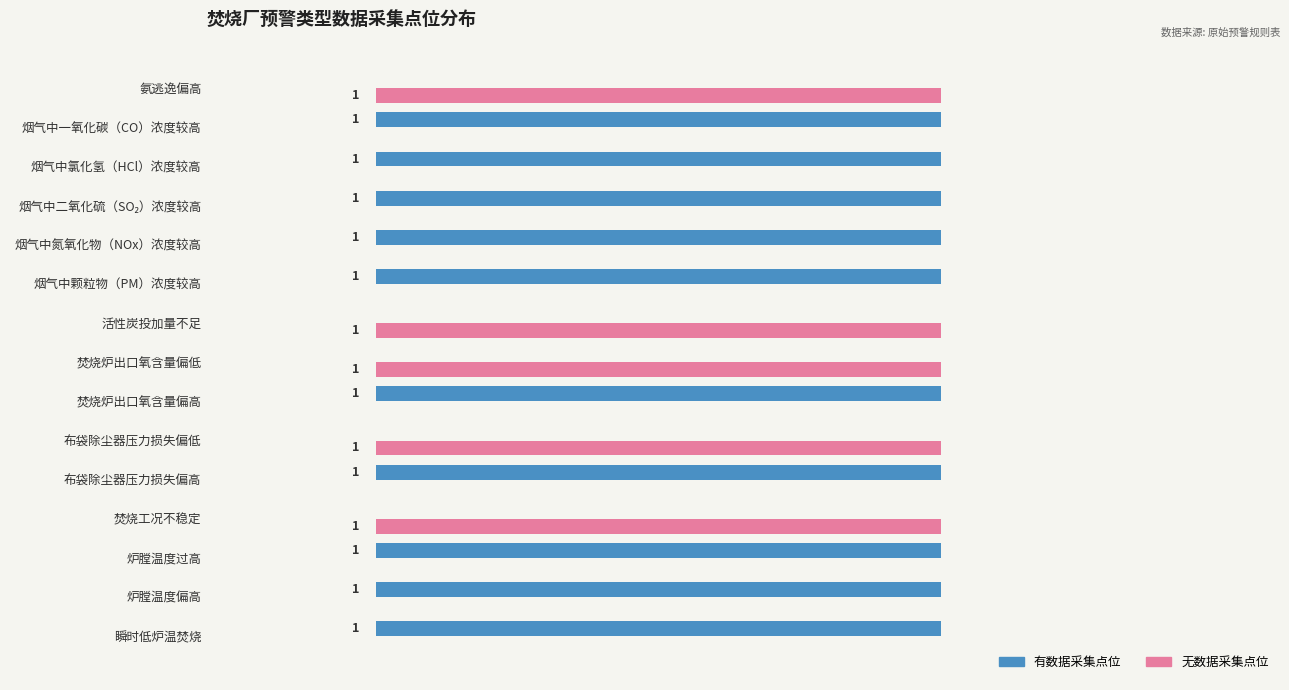

Which series has the largest total across all categories?

有数据采集点位